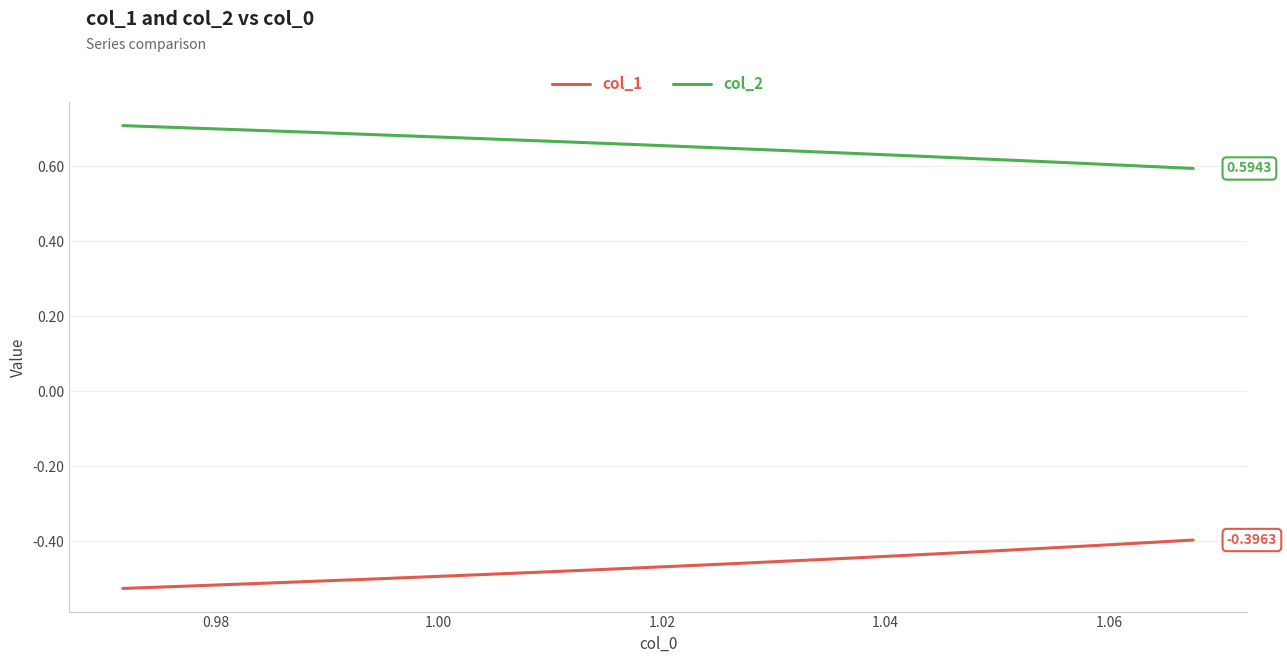

Rank the series by their maximum value, from lowest to highest.

col_1, col_2